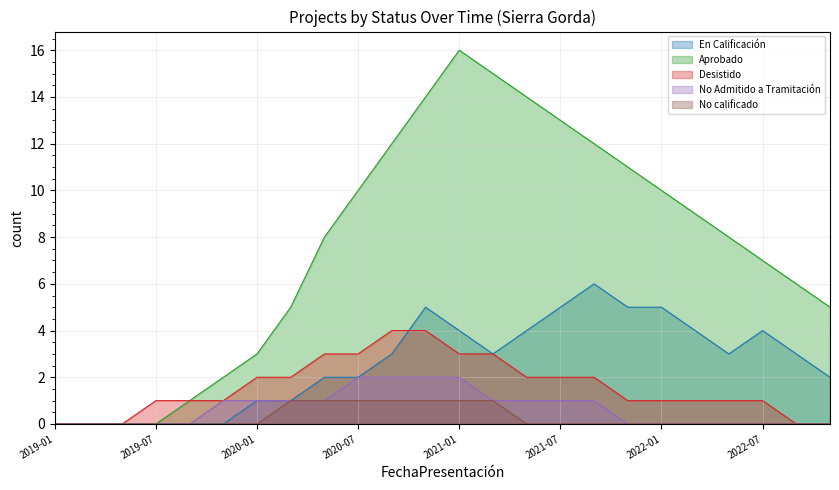

Reading right to left, what are all the values shown in this chart?

En Calificación: 2022-11=2	2022-09=3	2022-07=4	2022-05=3	2022-03=4	2022-01=5	2021-11=5	2021-09=6	2021-07=5	2021-05=4	2021-03=3	2021-01=4	2020-11=5	2020-09=3	2020-07=2	2020-05=2	2020-03=1	2020-01=1	2019-11=0	2019-09=0	2019-07=0	2019-05=0	2019-03=0	2019-01=0
Aprobado: 2022-11=5	2022-09=6	2022-07=7	2022-05=8	2022-03=9	2022-01=10	2021-11=11	2021-09=12	2021-07=13	2021-05=14	2021-03=15	2021-01=16	2020-11=14	2020-09=12	2020-07=10	2020-05=8	2020-03=5	2020-01=3	2019-11=2	2019-09=1	2019-07=0	2019-05=0	2019-03=0	2019-01=0
Desistido: 2022-11=0	2022-09=0	2022-07=1	2022-05=1	2022-03=1	2022-01=1	2021-11=1	2021-09=2	2021-07=2	2021-05=2	2021-03=3	2021-01=3	2020-11=4	2020-09=4	2020-07=3	2020-05=3	2020-03=2	2020-01=2	2019-11=1	2019-09=1	2019-07=1	2019-05=0	2019-03=0	2019-01=0
No Admitido a Tramitación: 2022-11=0	2022-09=0	2022-07=0	2022-05=0	2022-03=0	2022-01=0	2021-11=0	2021-09=1	2021-07=1	2021-05=1	2021-03=1	2021-01=2	2020-11=2	2020-09=2	2020-07=2	2020-05=1	2020-03=1	2020-01=1	2019-11=1	2019-09=0	2019-07=0	2019-05=0	2019-03=0	2019-01=0
No calificado: 2022-11=0	2022-09=0	2022-07=0	2022-05=0	2022-03=0	2022-01=0	2021-11=0	2021-09=0	2021-07=0	2021-05=0	2021-03=1	2021-01=1	2020-11=1	2020-09=1	2020-07=1	2020-05=1	2020-03=1	2020-01=0	2019-11=0	2019-09=0	2019-07=0	2019-05=0	2019-03=0	2019-01=0